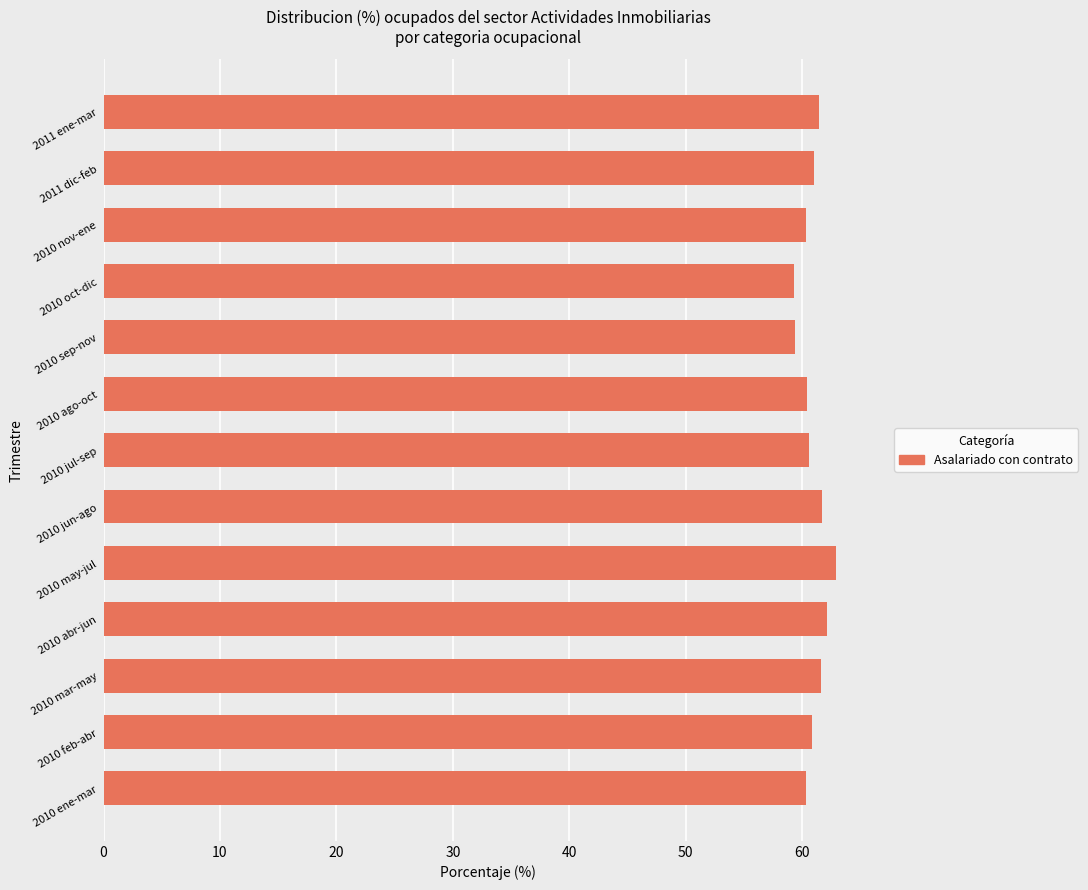

What is the sum of all values?

791.8